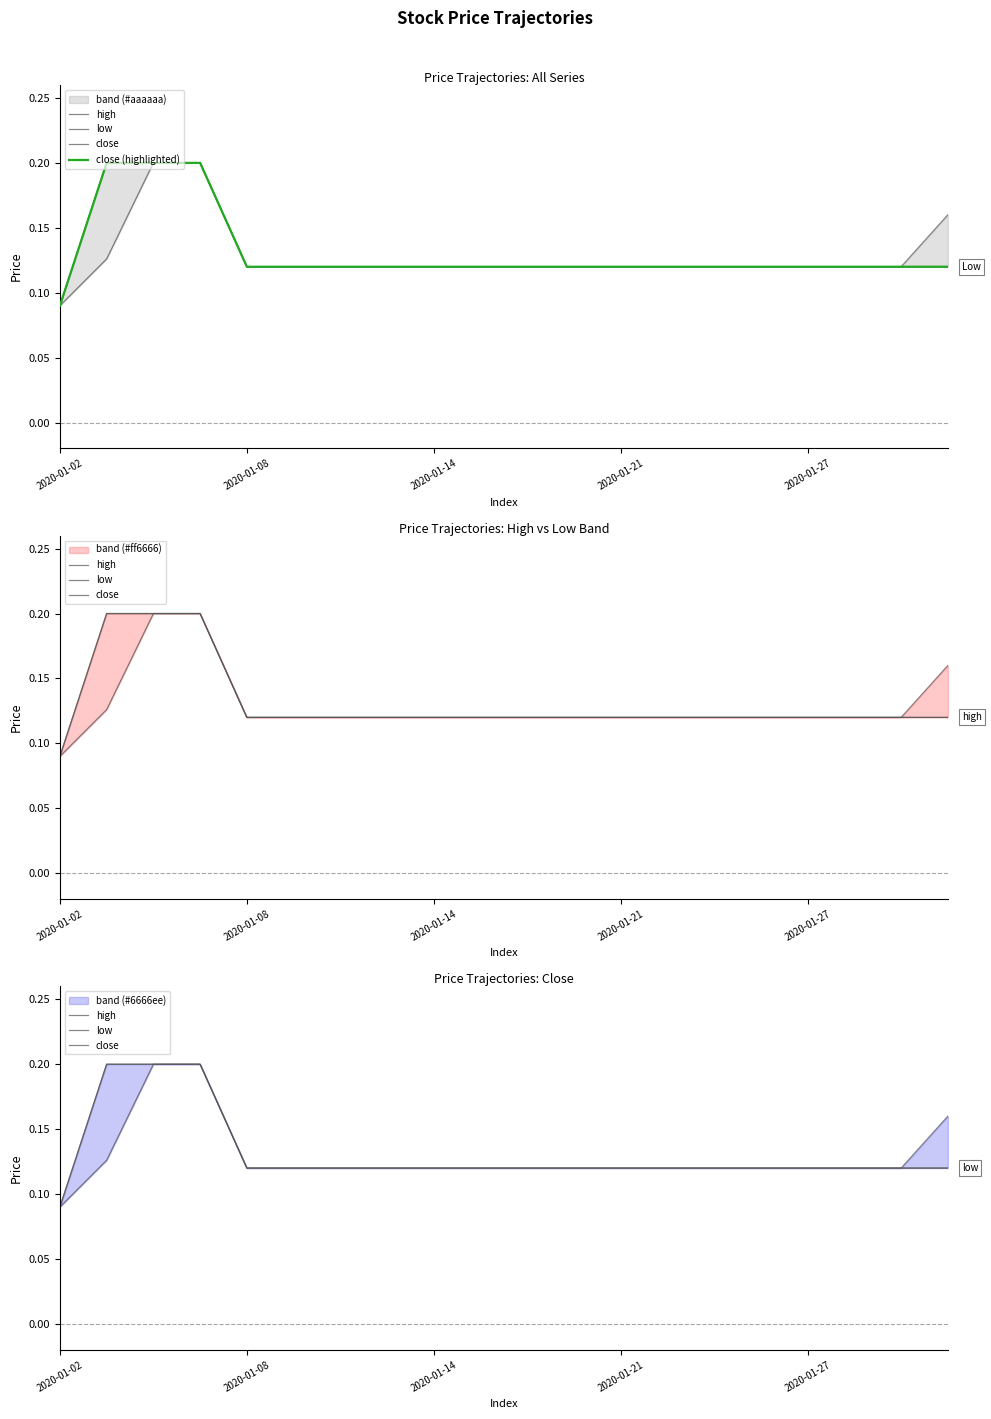

List the series in order of their peak value, highest first.

high, low, close, close (highlighted)